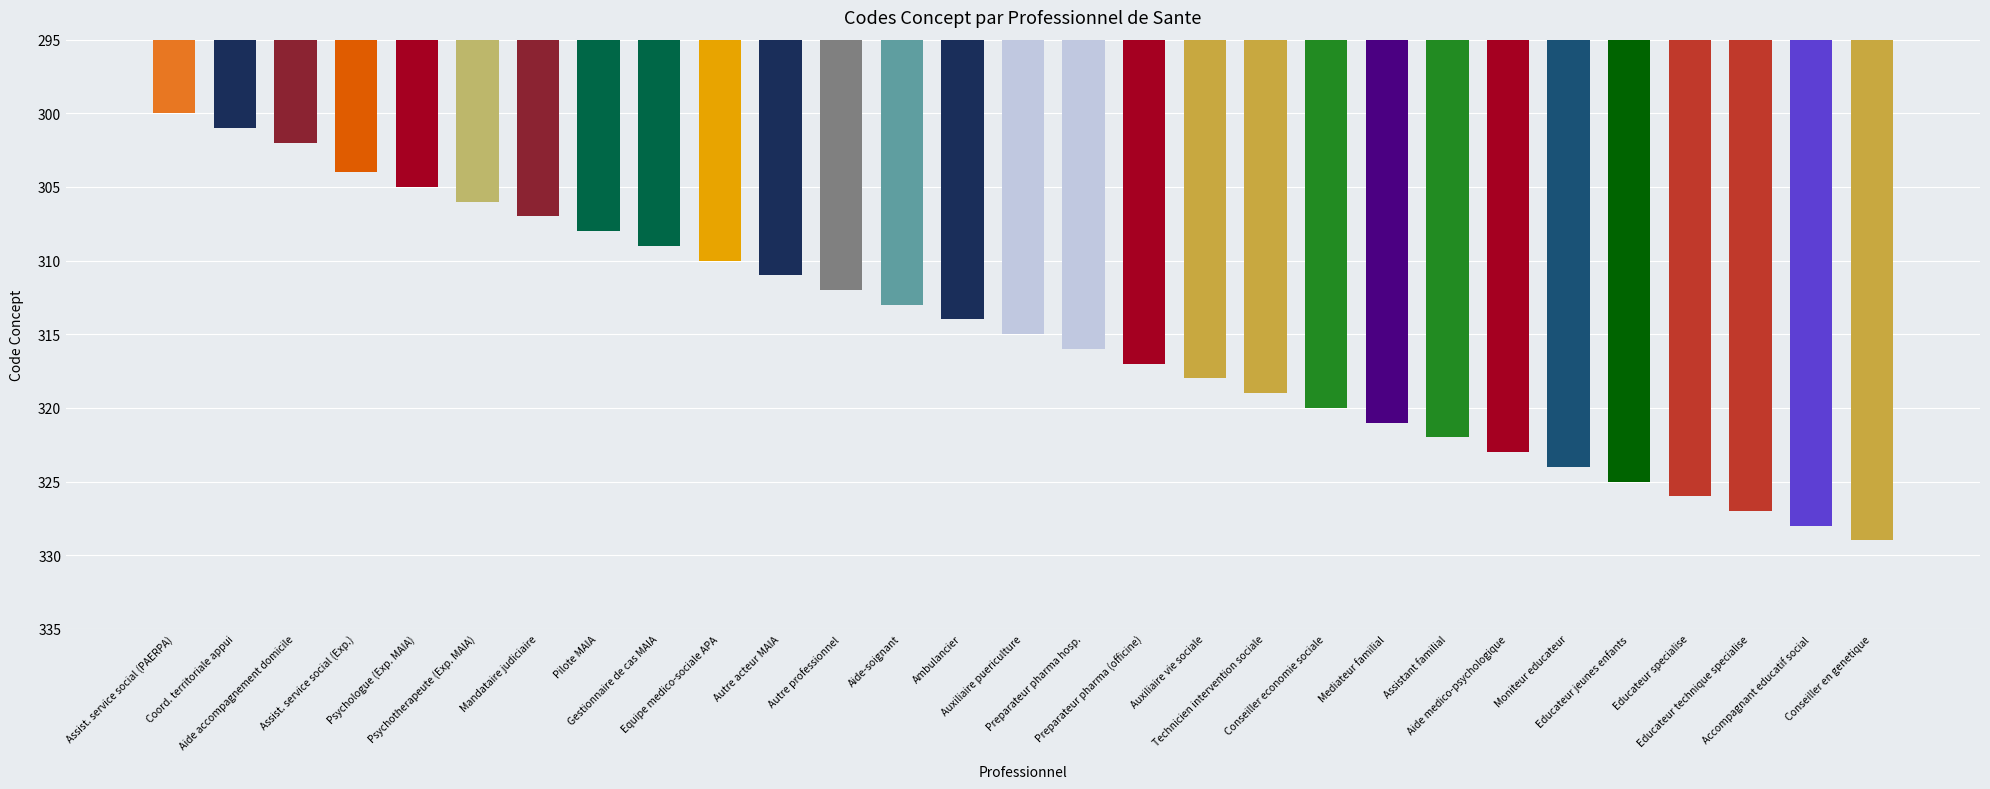

The chart shows a value of 320 at Conseiller economie sociale. True or false?

True